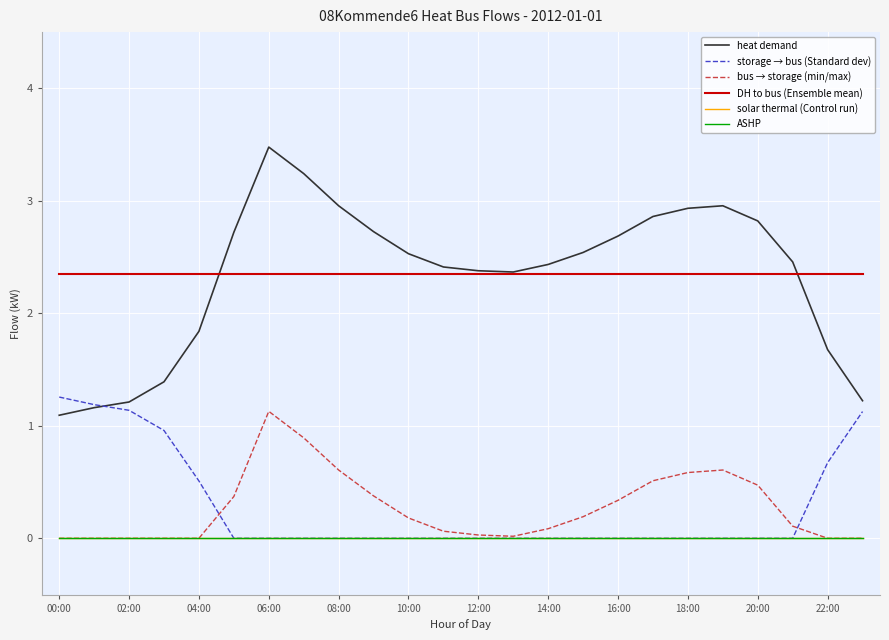

Which series has the largest range (max minus min)?

heat demand